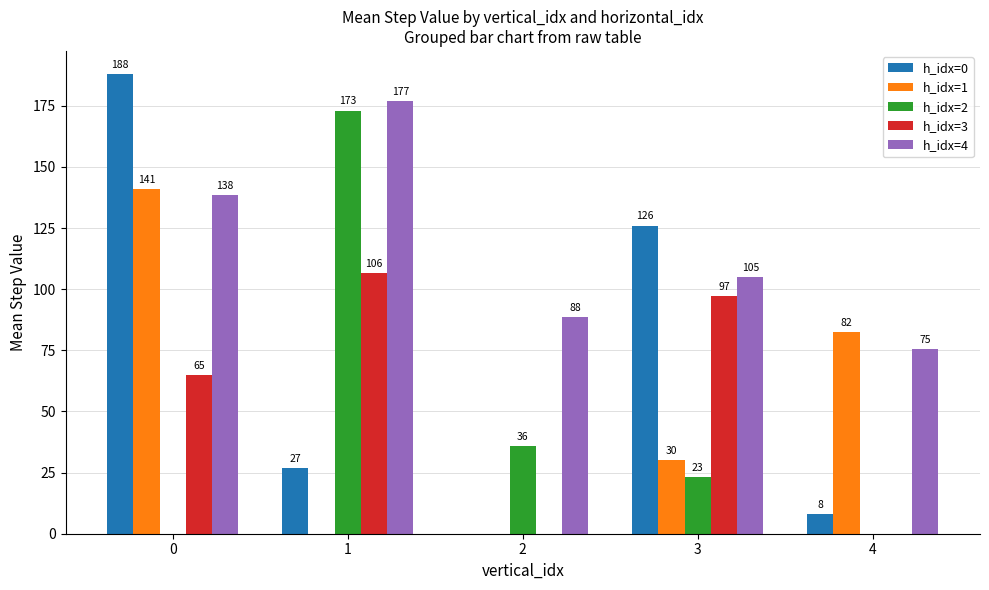

How many positive values does the h_idx=0 series have?

4